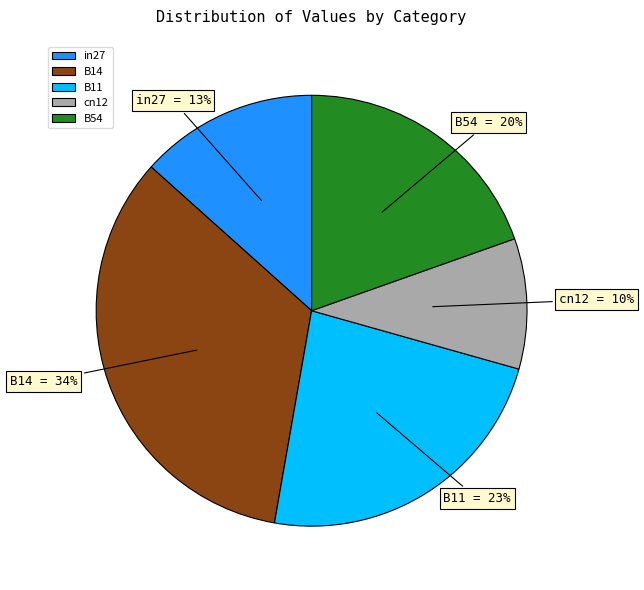

To the nearest percent, what is the average slice percentage?

20%